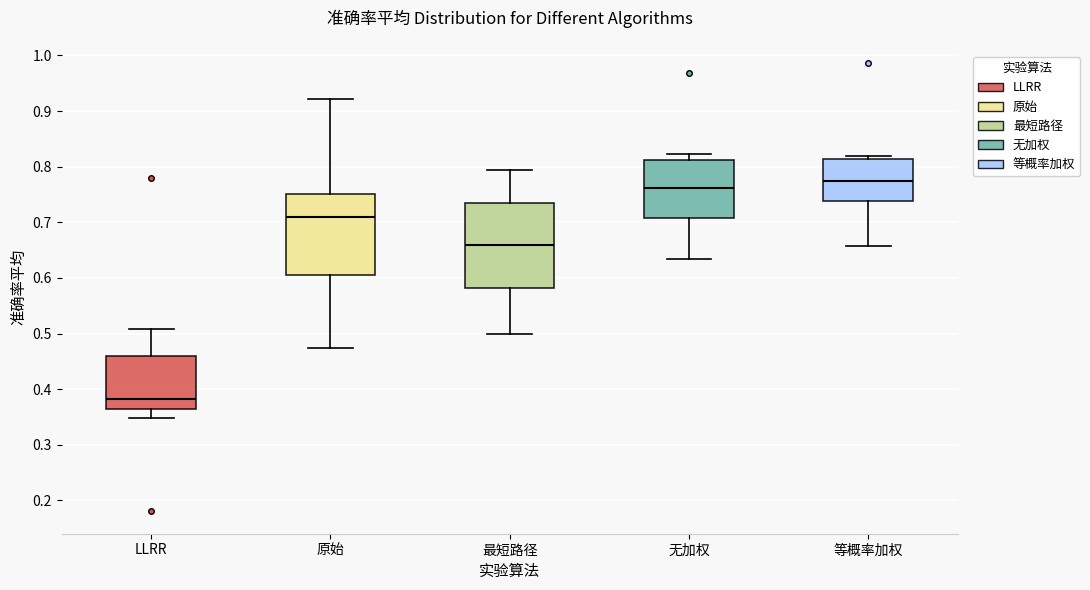

Which box has the highest median line?

等概率加权